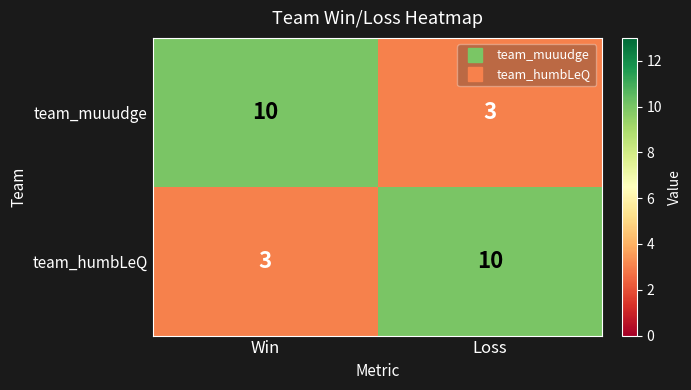

What is the highest value of the team_muuudge series?

10